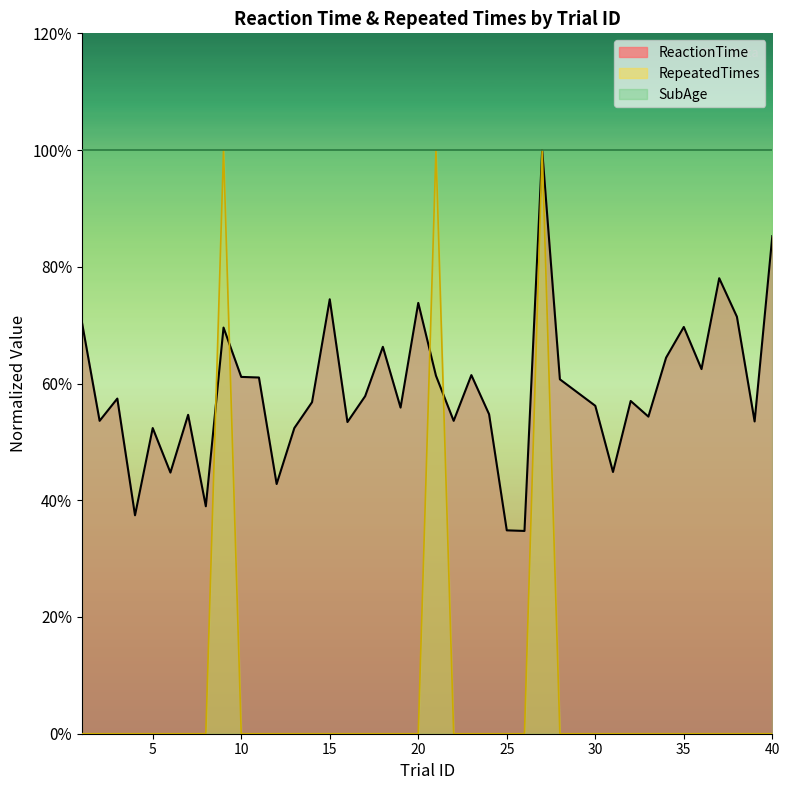

Between 2 and 3, which series saw the biggest shift?

ReactionTime